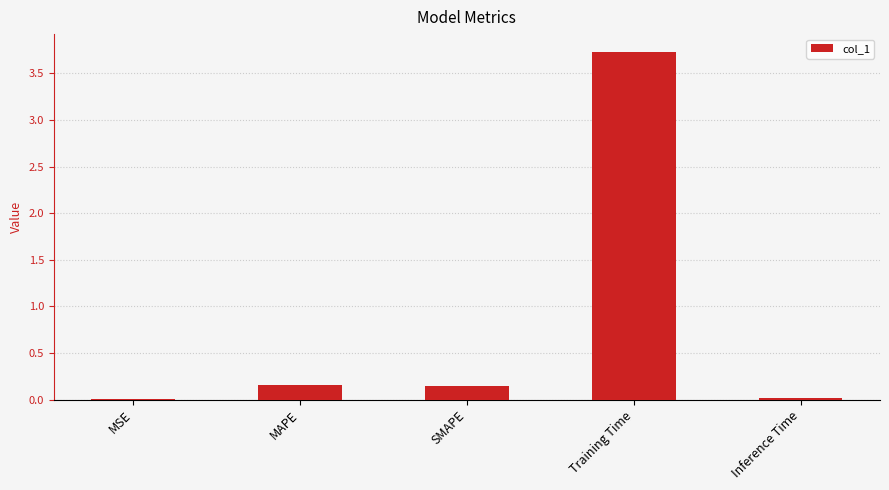

What is the maximum value shown in the chart?

3.7